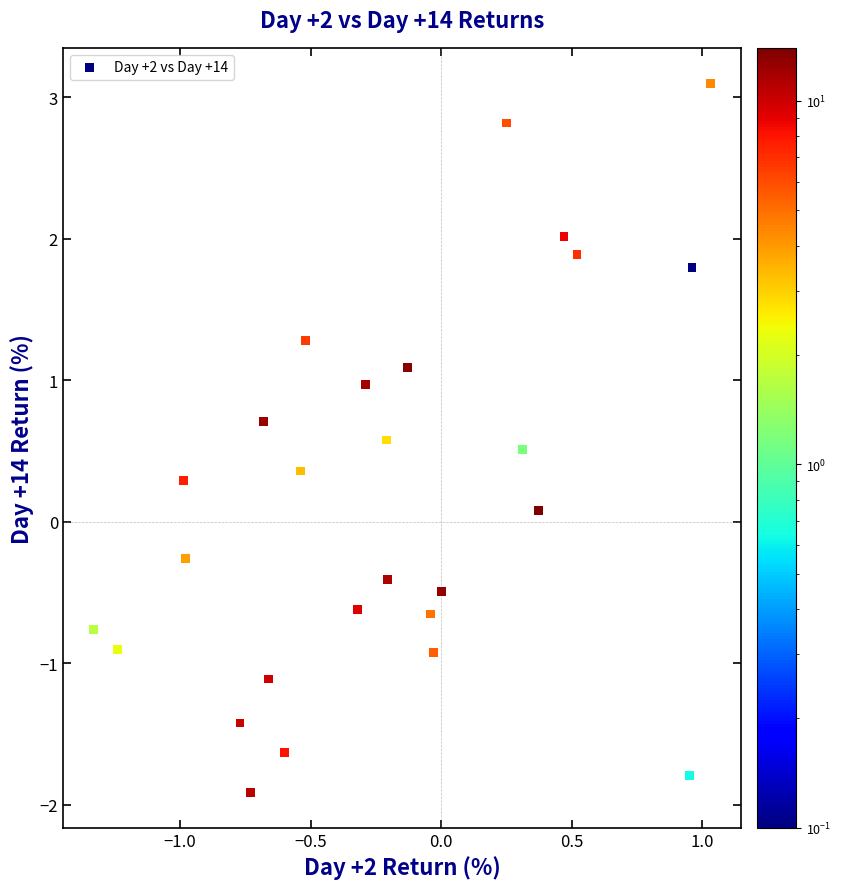

What is the range of Y values (max minus min)?

5.0